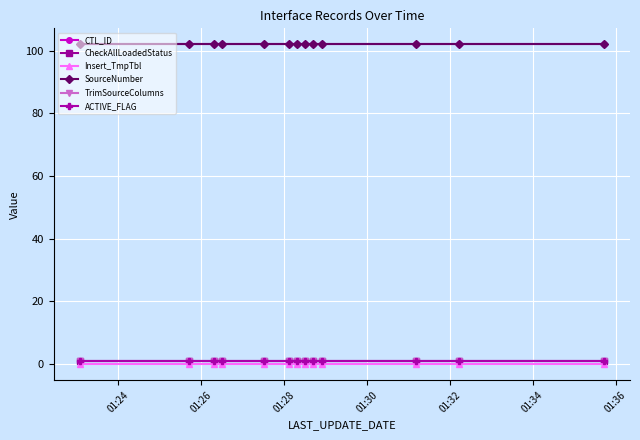

Rank the series by their maximum value, from lowest to highest.

Insert_TmpTbl, CheckAllLoadedStatus, TrimSourceColumns, ACTIVE_FLAG, CTL_ID, SourceNumber